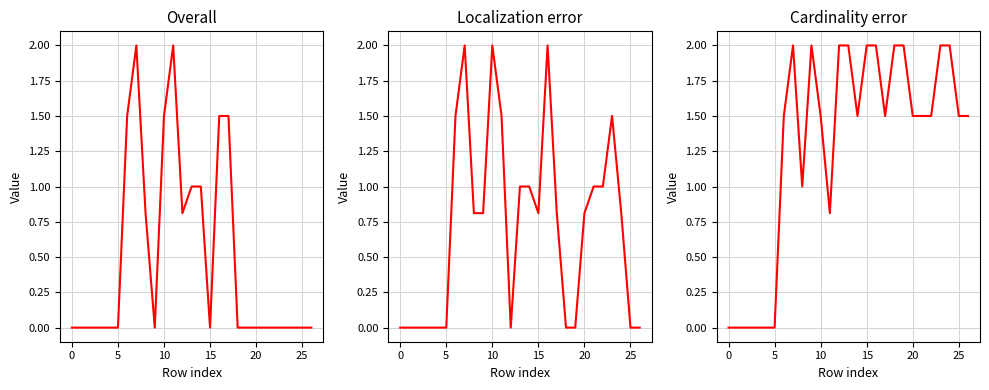

What is the difference between the maximum and minimum values in the col_10 series?

2.0